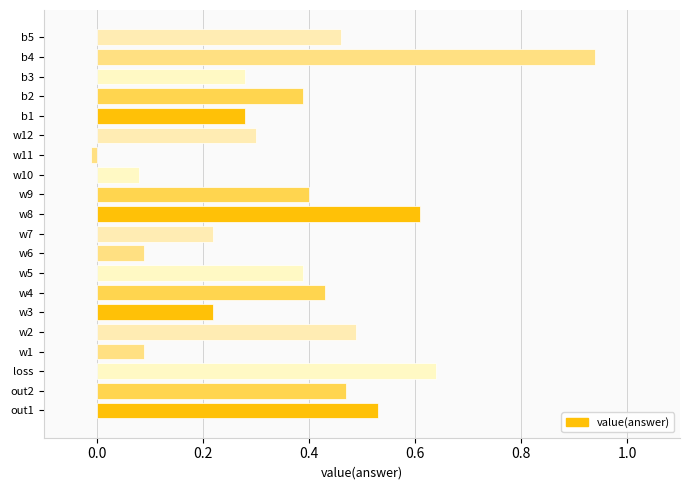

Are the bars horizontal?

Yes